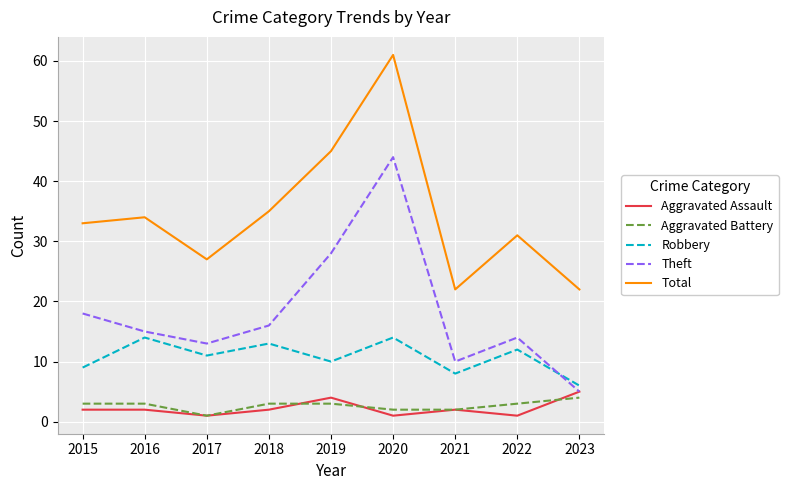

True or false: Theft has more than 1 points higher than both neighbors.

True